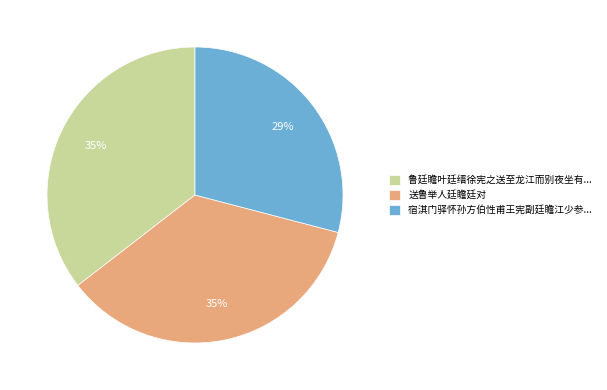

What is the smallest slice in the pie chart?

宿淇门驿怀孙方伯性甫王宪副廷瞻江少参...